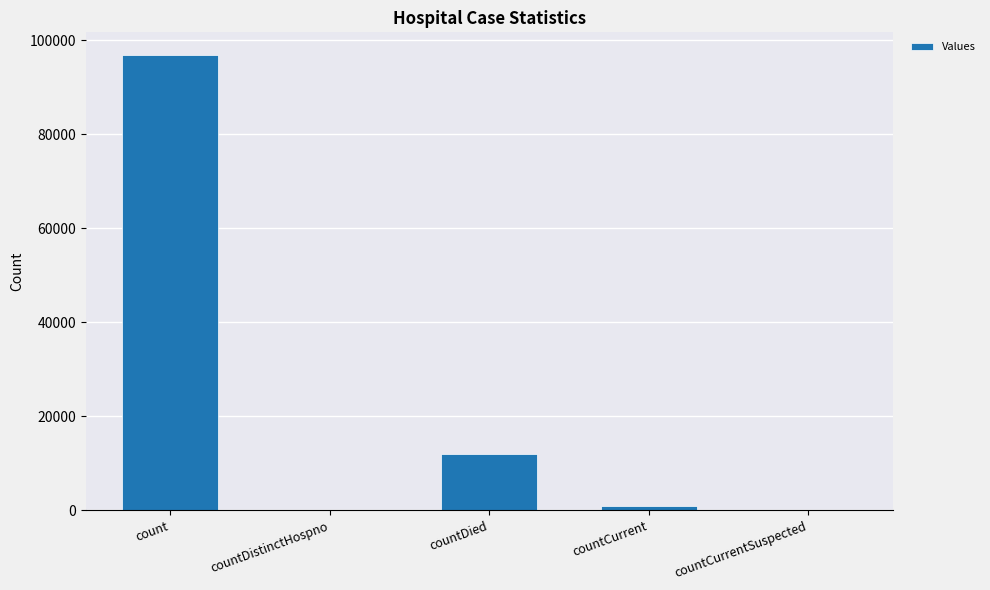

Which has a higher value, count or countCurrent?

count